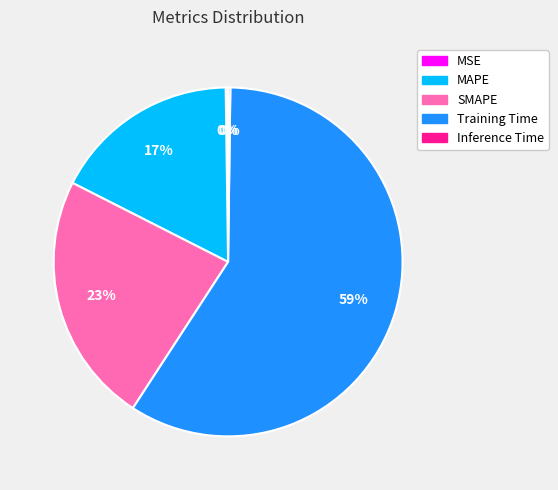

What is the largest slice in the pie chart?

Training Time